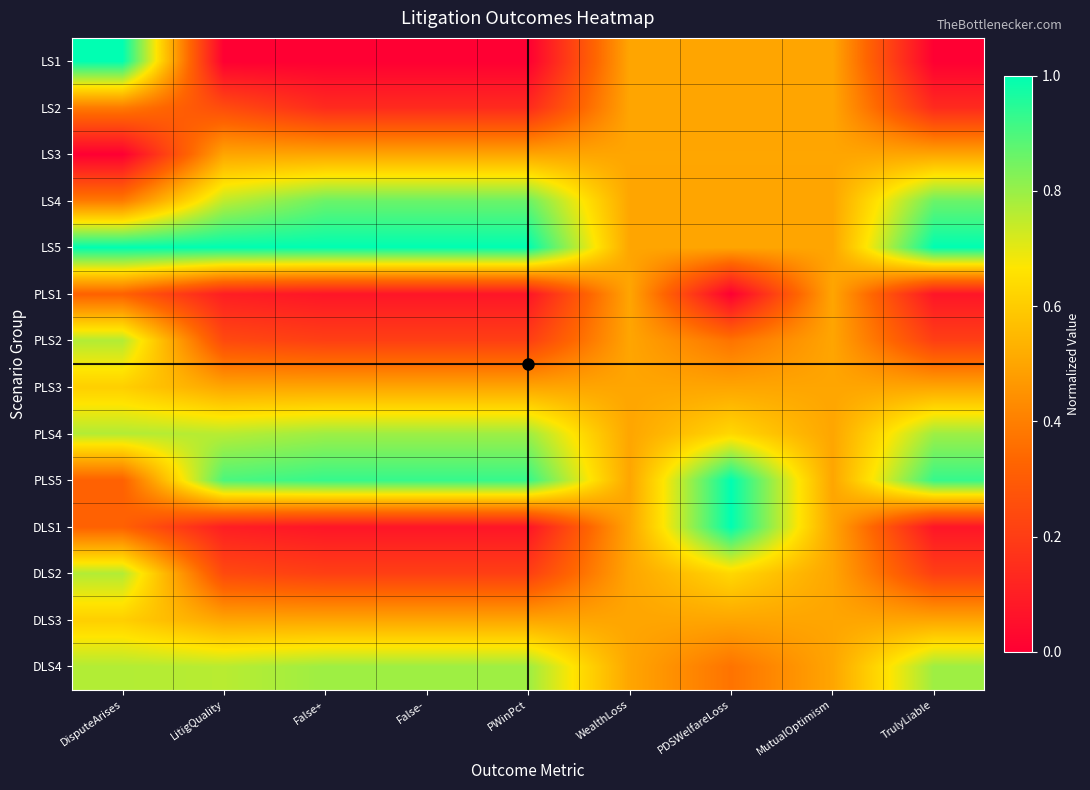

Which series has the largest total across all categories?

LS5